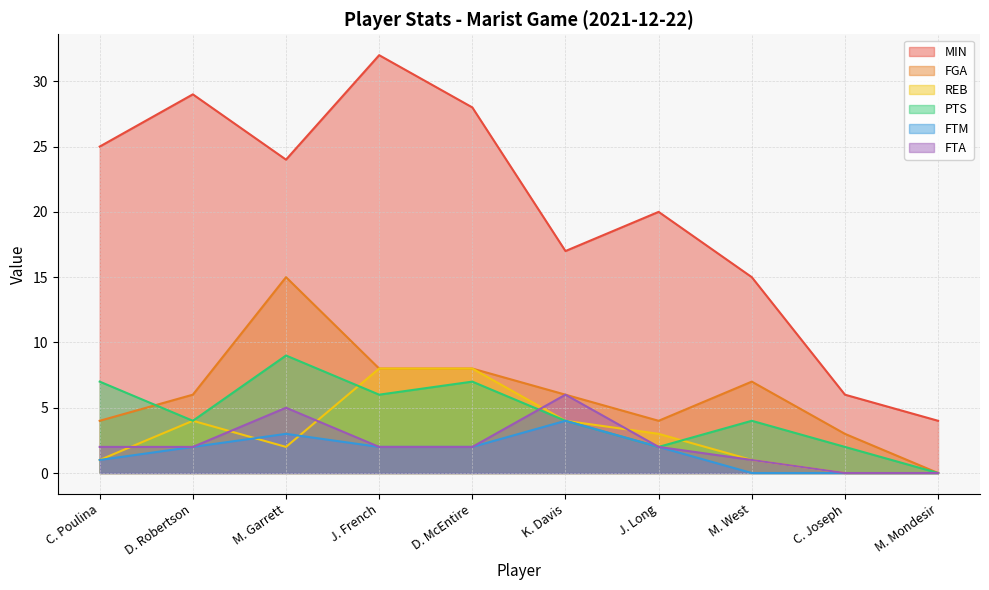

Where is the first local maximum for FGA?

M. Garrett